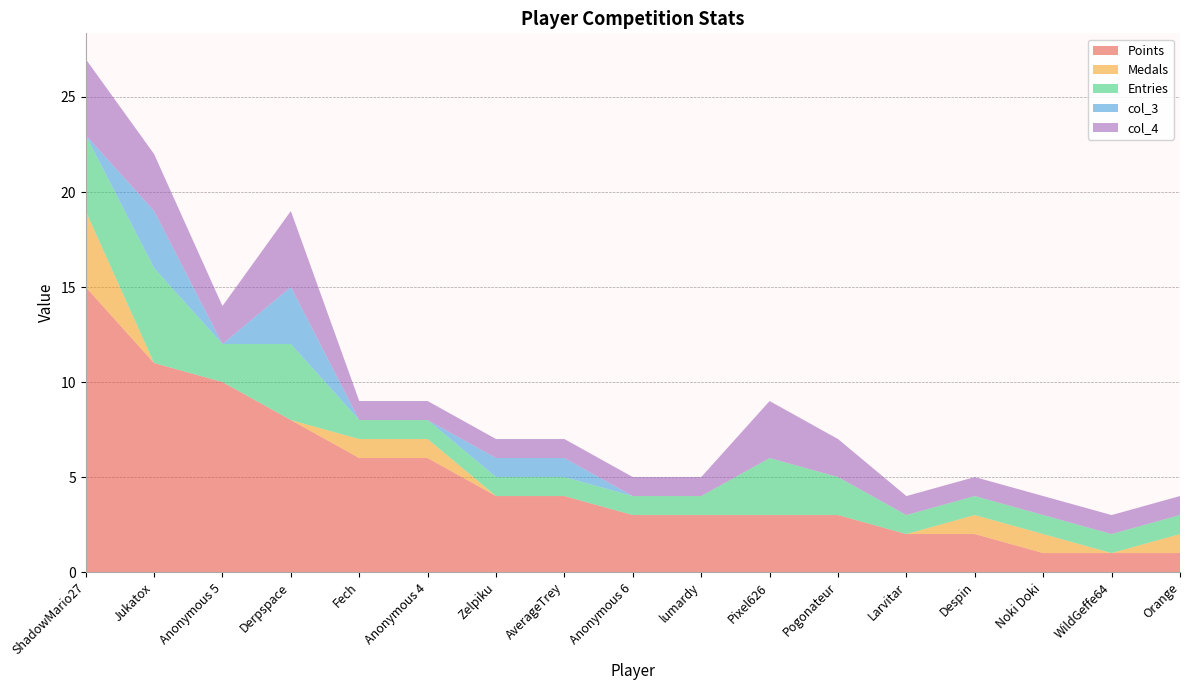

Reading left to right, what are all the values shown in this chart?

Points: ShadowMario27=15	Jukatox=11	Anonymous 5=10	Derpspace=8	Fech=6	Anonymous 4=6	Zelpiku=4	AverageTrey=4	Anonymous 6=3	lumardy=3	Pixel626=3	Pogonateur=3	Larvitar=2	Despin=2	Noki Doki=1	WildGeffe64=1	Orange=1
Medals: ShadowMario27=4	Jukatox=0	Anonymous 5=0	Derpspace=0	Fech=1	Anonymous 4=1	Zelpiku=0	AverageTrey=0	Anonymous 6=0	lumardy=0	Pixel626=0	Pogonateur=0	Larvitar=0	Despin=1	Noki Doki=1	WildGeffe64=0	Orange=1
Entries: ShadowMario27=4	Jukatox=5	Anonymous 5=2	Derpspace=4	Fech=1	Anonymous 4=1	Zelpiku=1	AverageTrey=1	Anonymous 6=1	lumardy=1	Pixel626=3	Pogonateur=2	Larvitar=1	Despin=1	Noki Doki=1	WildGeffe64=1	Orange=1
col_3: ShadowMario27=0	Jukatox=3	Anonymous 5=0	Derpspace=3	Fech=0	Anonymous 4=0	Zelpiku=1	AverageTrey=1	Anonymous 6=0	lumardy=0	Pixel626=0	Pogonateur=0	Larvitar=0	Despin=0	Noki Doki=0	WildGeffe64=0	Orange=0
col_4: ShadowMario27=4	Jukatox=3	Anonymous 5=2	Derpspace=4	Fech=1	Anonymous 4=1	Zelpiku=1	AverageTrey=1	Anonymous 6=1	lumardy=1	Pixel626=3	Pogonateur=2	Larvitar=1	Despin=1	Noki Doki=1	WildGeffe64=1	Orange=1